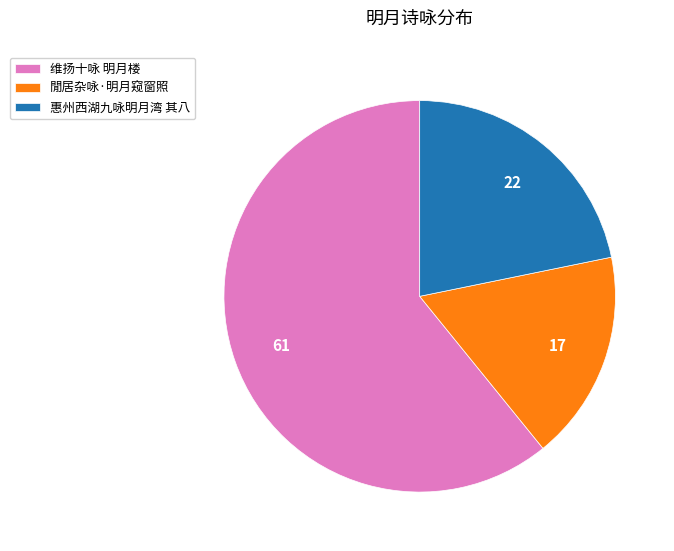

Rank the categories by value from highest to lowest.

维扬十咏 明月楼, 惠州西湖九咏明月湾 其八, 閒居杂咏·明月窥窗照